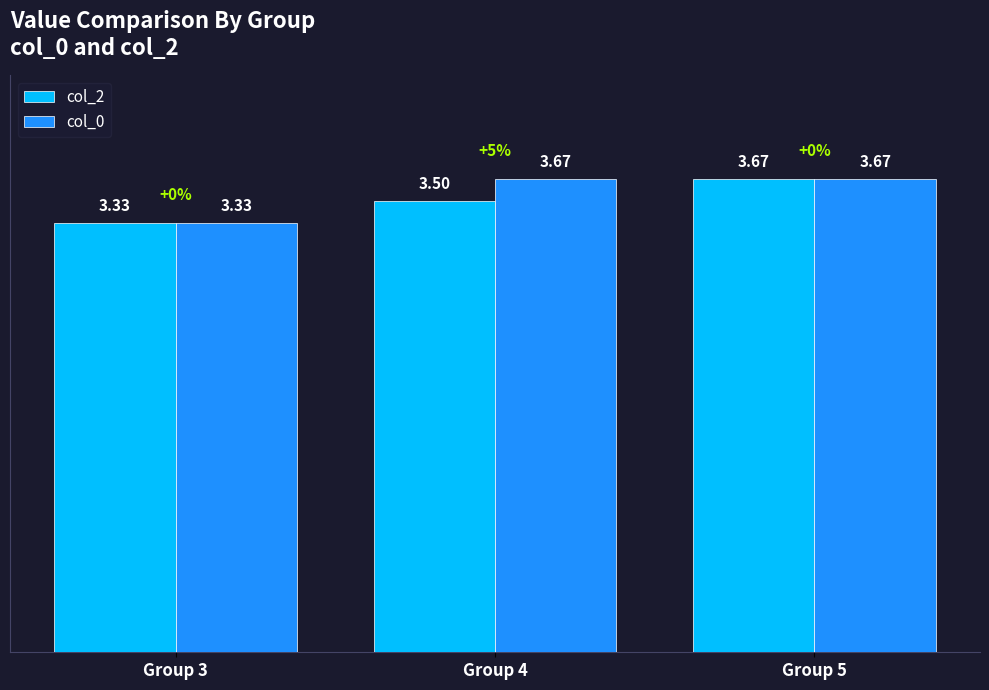

List the labels in order of col_2 value, smallest first.

Group 3, Group 4, Group 5